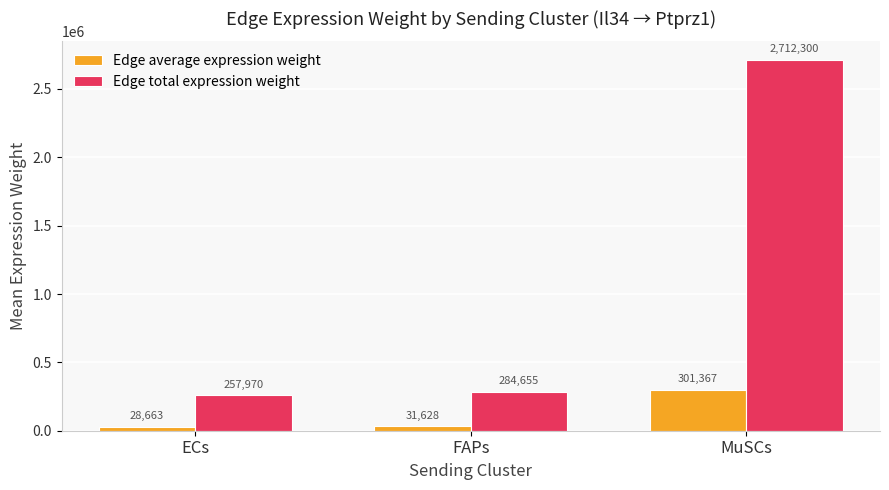

At which label is Edge total expression weight closest to 1485135?

FAPs